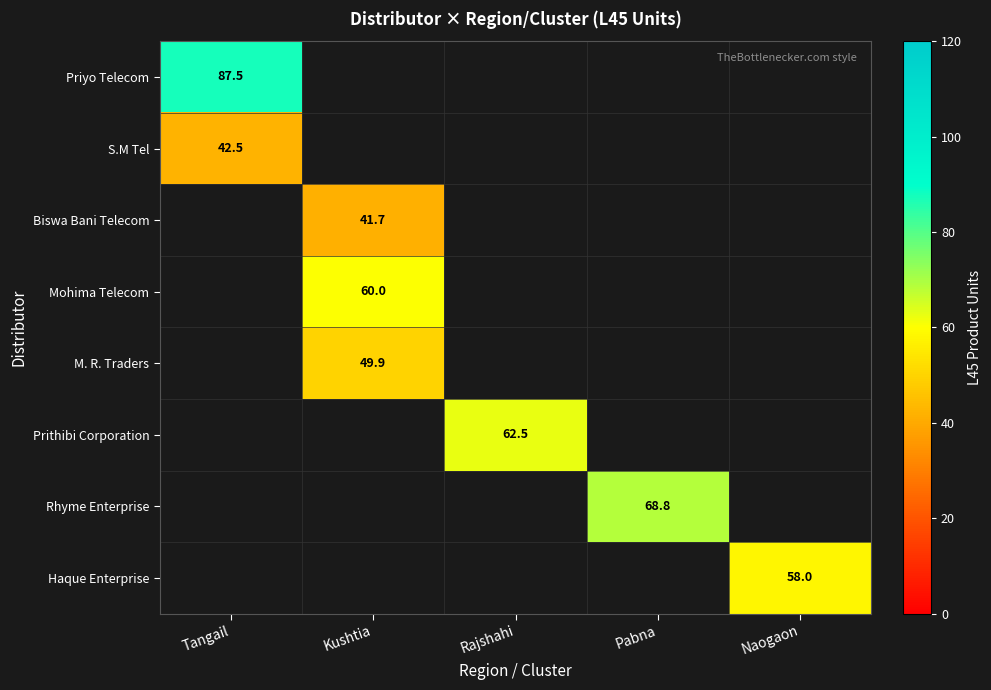

True or false: M. R. Traders has a value of 13.0 at Kushtia.

False